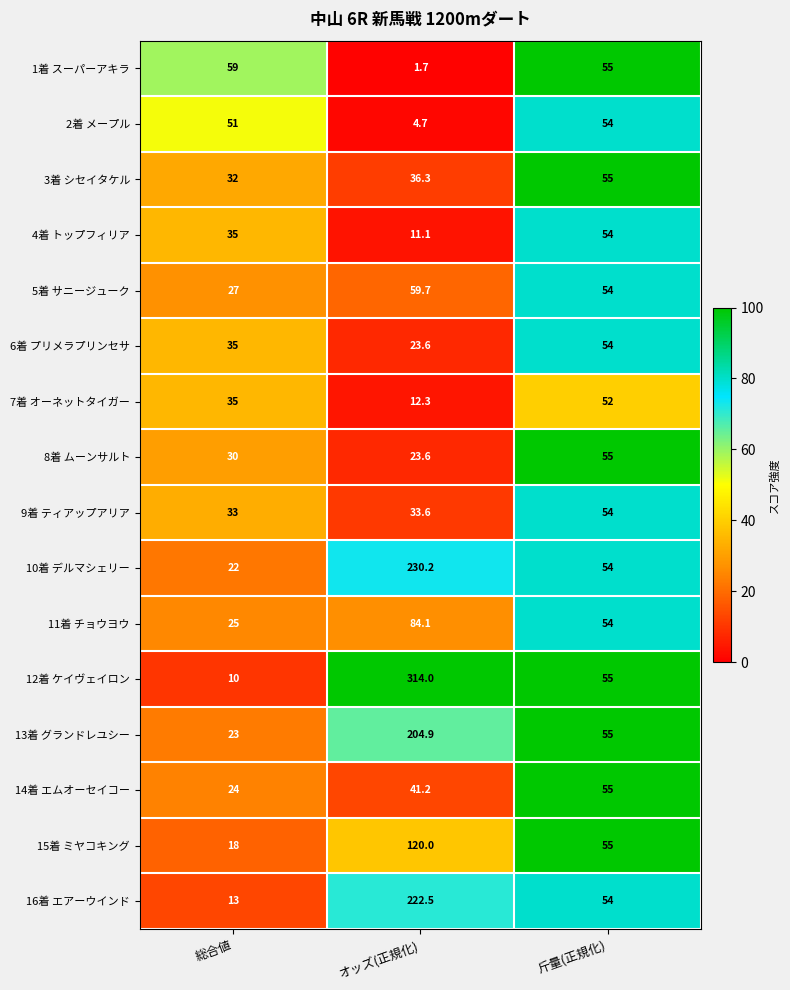

Count the number of data series in this chart.

16